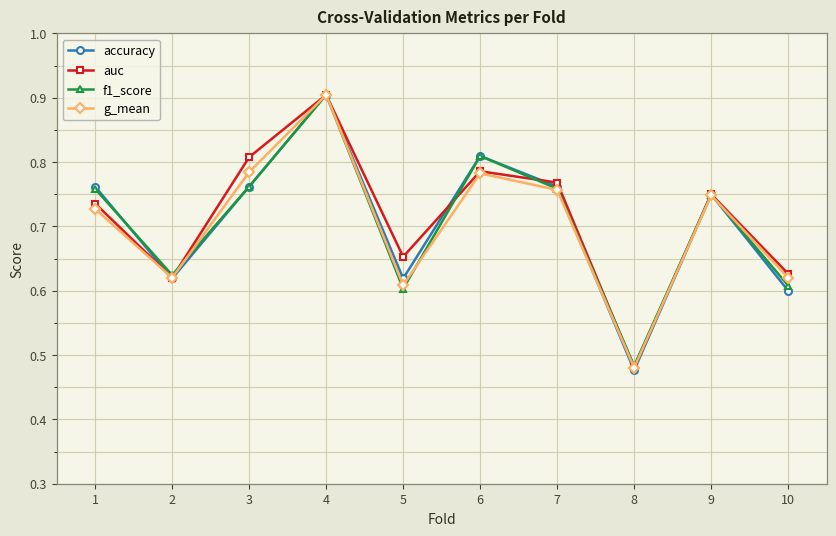

At how many categories does at least one series exceed 0?

10